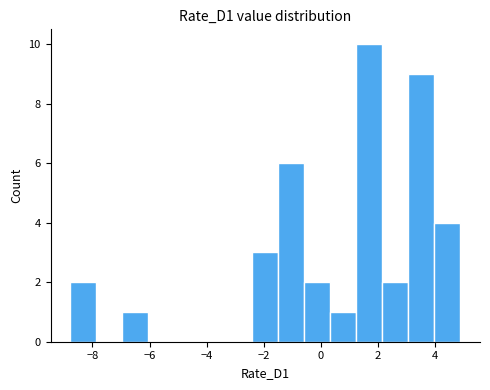

Reading left to right, transcribe this chart: for each bar, give the range it covers on the x-axis and its height. Neither the bar edges nor the heights are printed on the chart, so give them approximately, as read against the axes.

-8.8 to -7.8: 2
-7.8 to -7.0: 0
-7.0 to -6.0: 1
-6.0 to -5.2: 0
-5.2 to -4.2: 0
-4.2 to -3.4: 0
-3.4 to -2.4: 0
-2.4 to -1.4: 3
-1.4 to -0.6: 6
-0.6 to 0.4: 2
0.4 to 1.2: 1
1.2 to 2.2: 10
2.2 to 3.0: 2
3.0 to 4.0: 9
4.0 to 4.8: 4